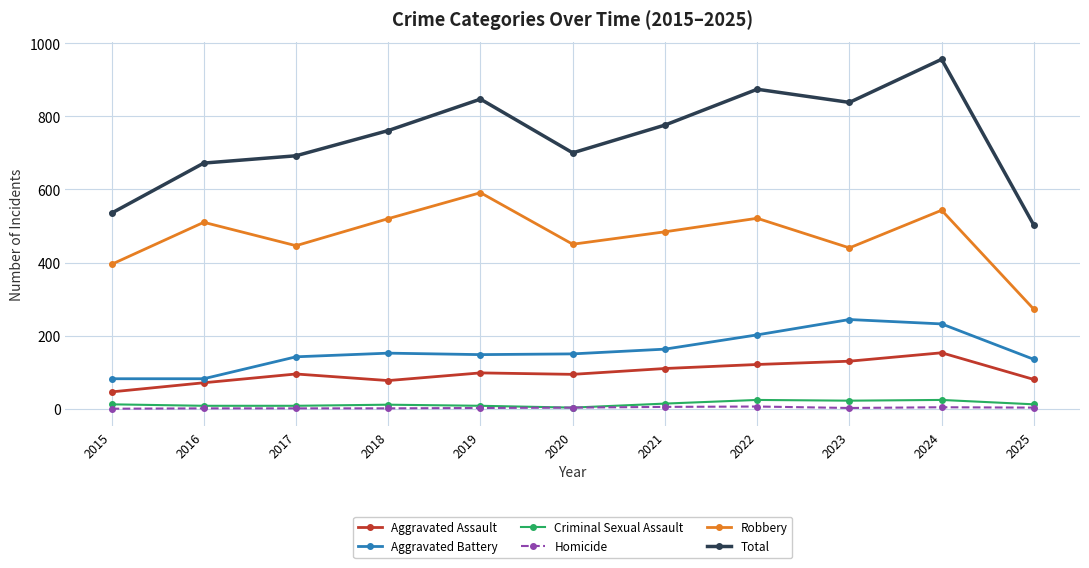

True or false: Aggravated Battery and Criminal Sexual Assault cross at least once.

False